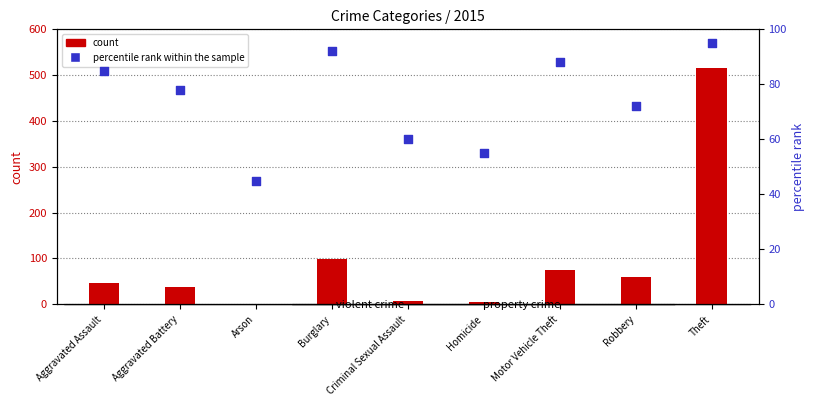

What is the total value across all series at Aggravated Assault?

131